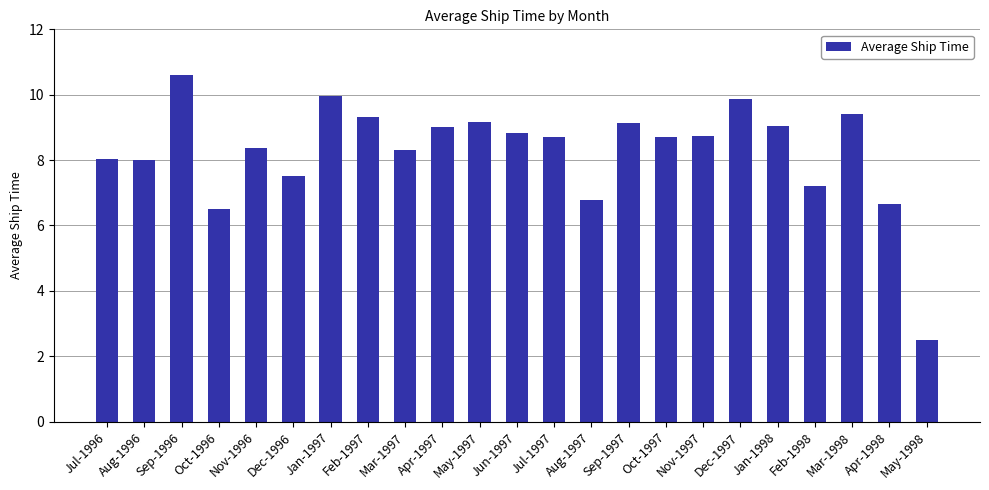

What position from the right is Jul-1997?

11